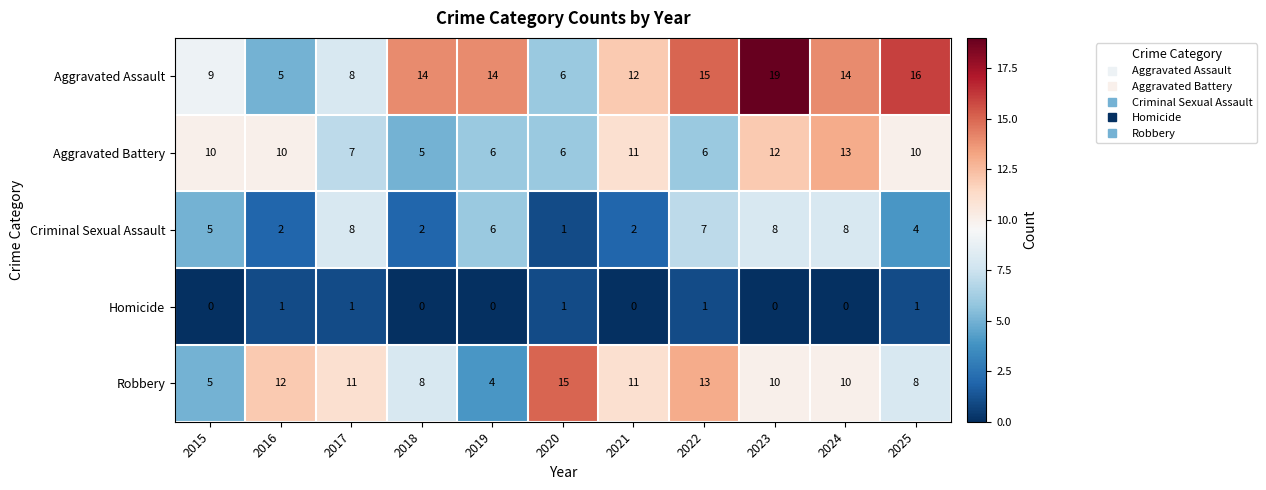

What value does the Aggravated Assault series have at 2023, to the nearest 5?

20